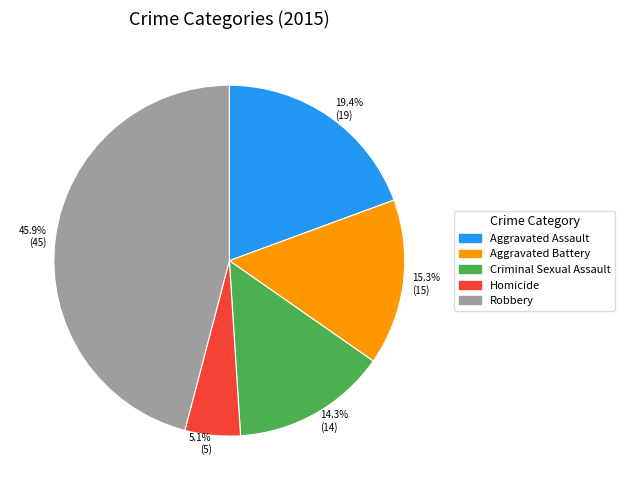

Which slice is the smallest?

Homicide